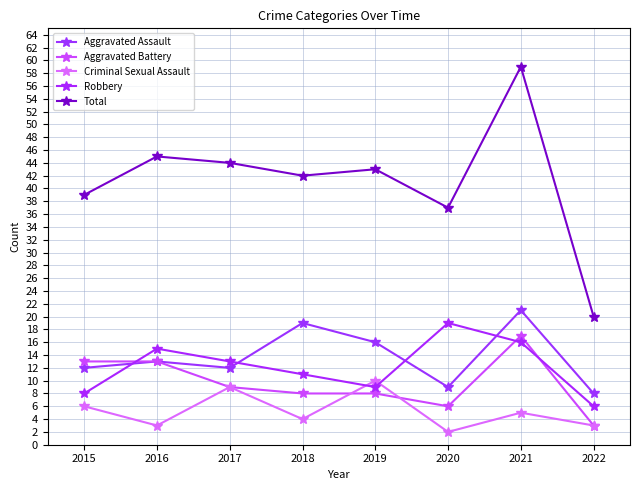

What is the difference between the second highest and second lowest values in the Robbery series?

8